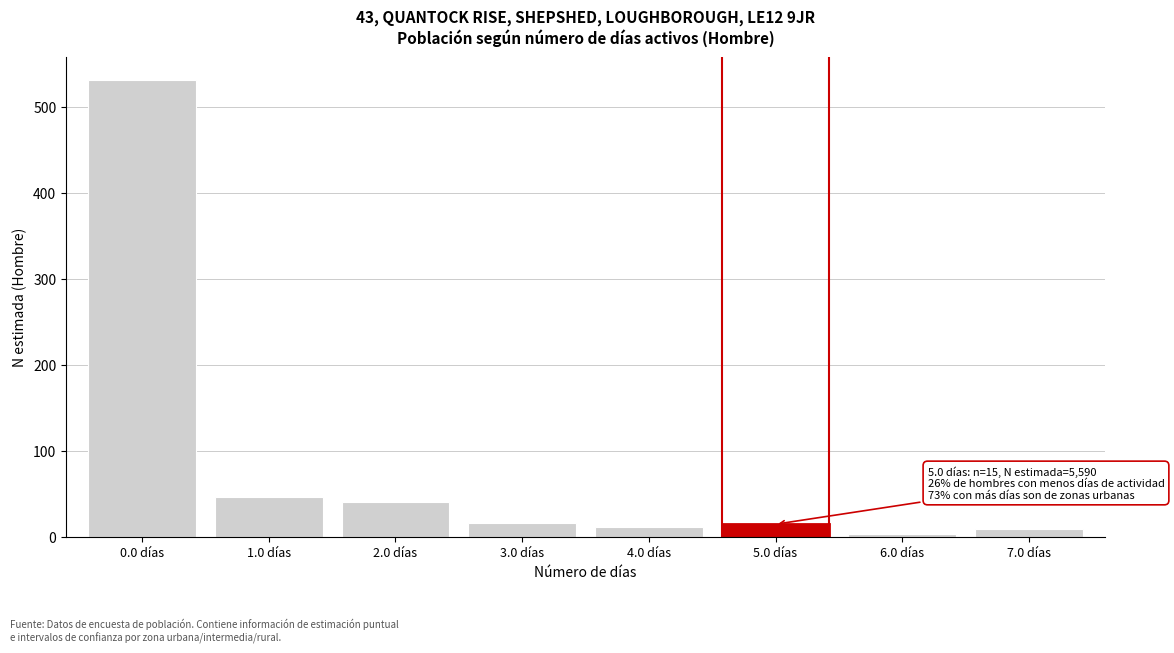

At which label is the value closest to 267?

1.0 días